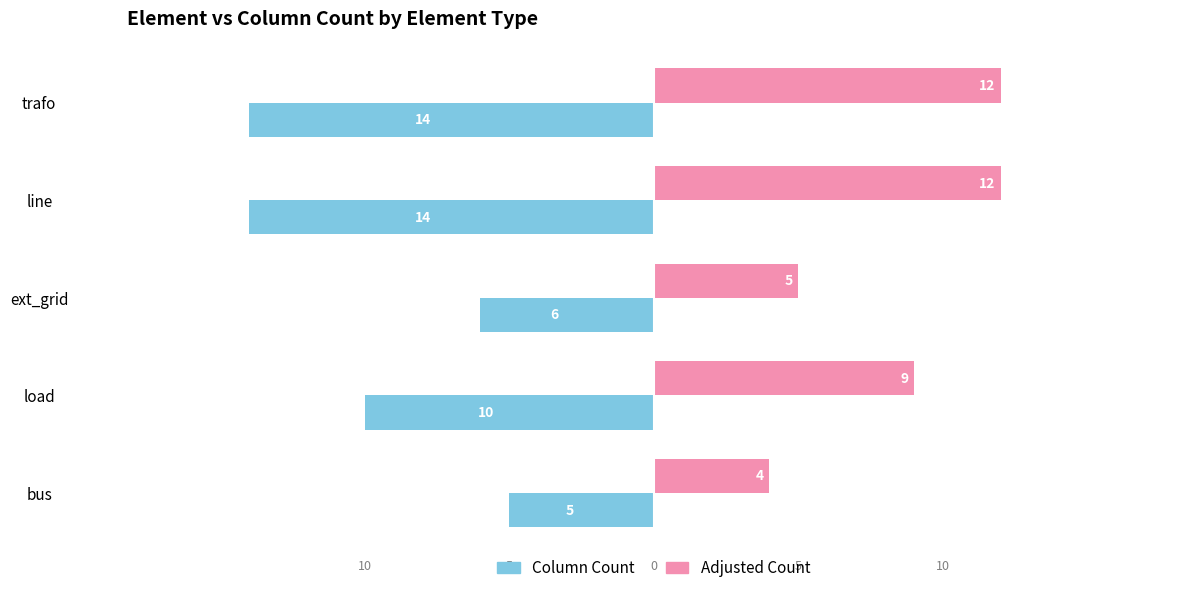

What are all the series names shown in the legend?

Column Count, Adjusted Count